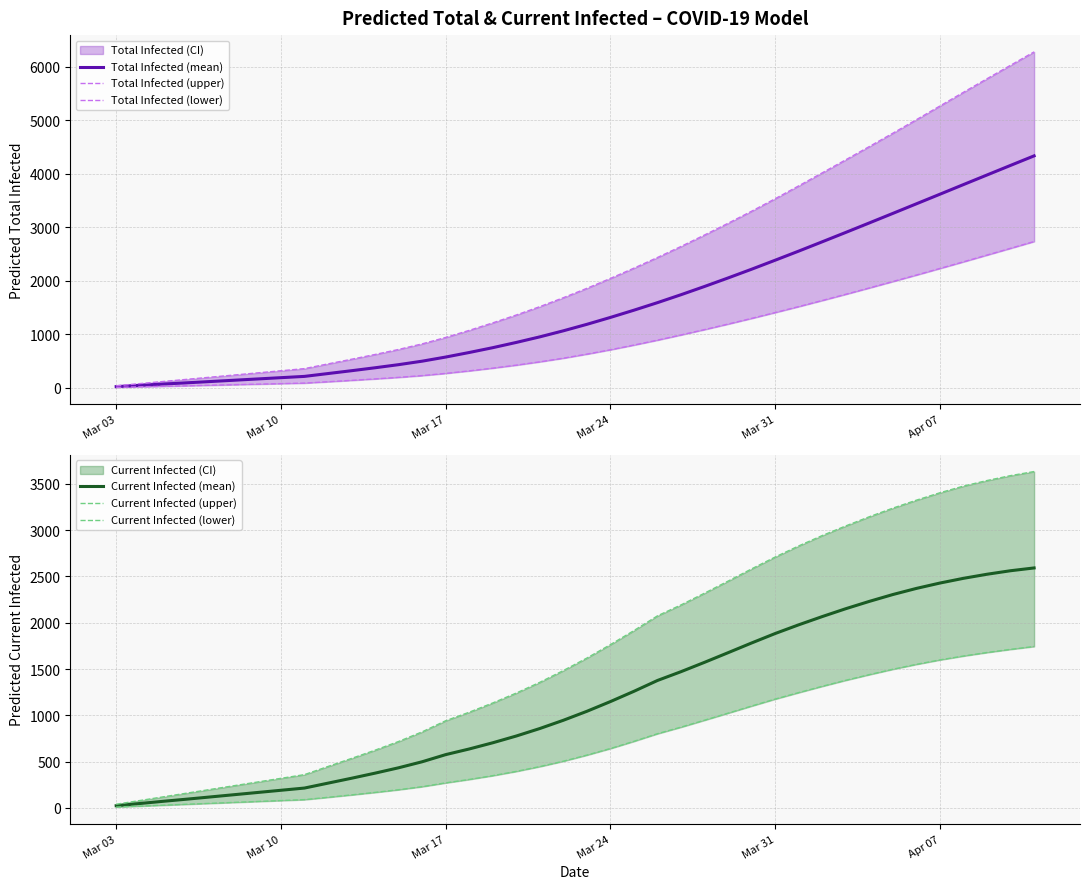

Is it true that Total Infected (lower) equals 3091 at 34?

False